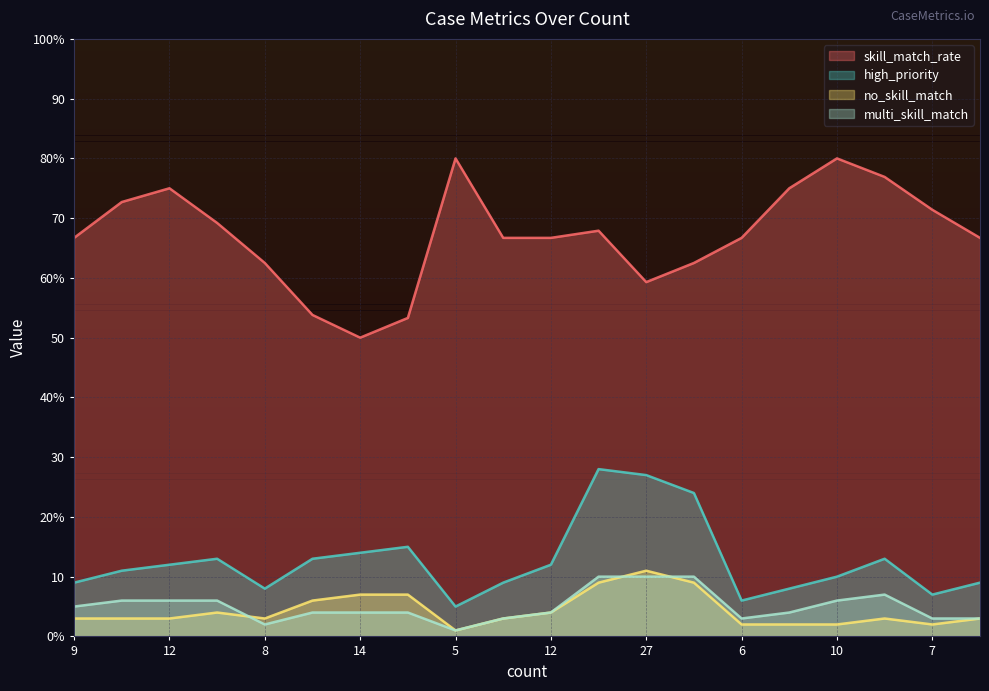

How many interior local peaks does the no_skill_match series have?

3